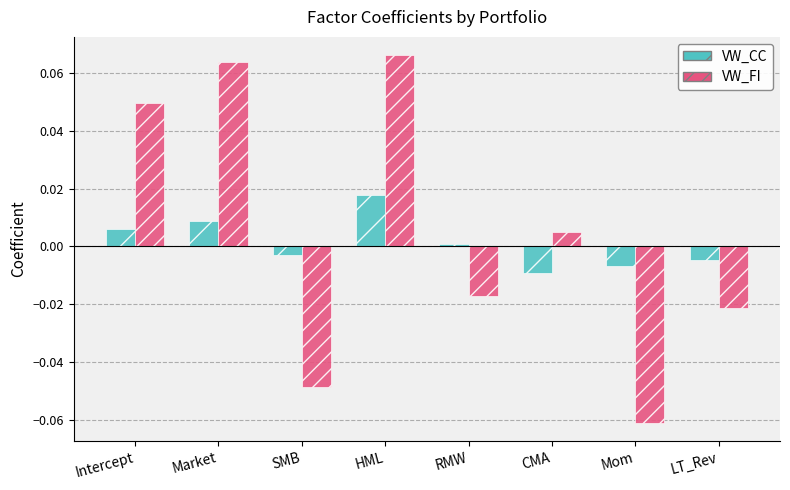

How many bars are there in total?

16